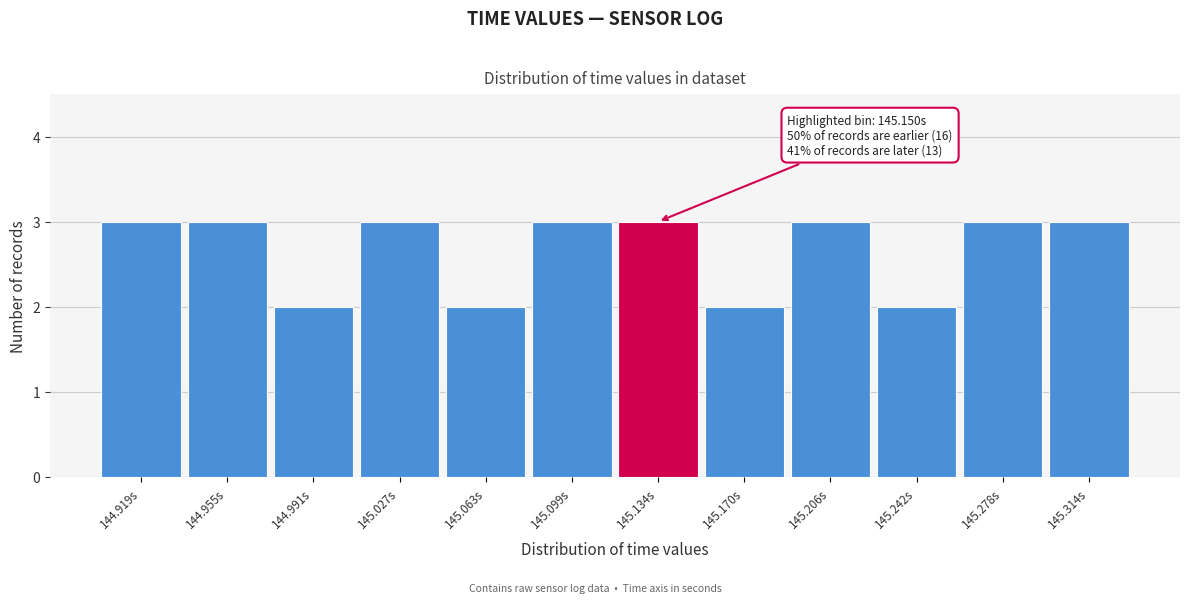

Reading right to left, transcribe all the data shown in this chart.

145.314s=3	145.278s=3	145.242s=2	145.206s=3	145.170s=2	145.134s=3	145.099s=3	145.063s=2	145.027s=3	144.991s=2	144.955s=3	144.919s=3